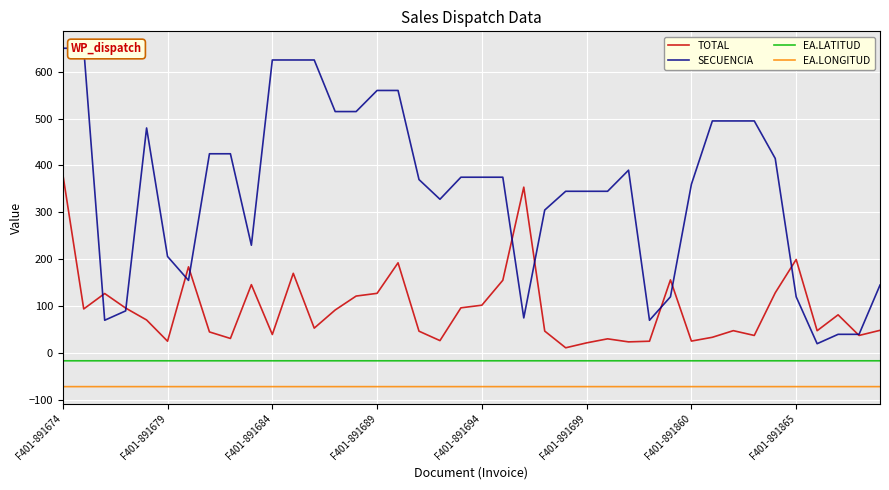

Where is EA.LATITUD nearest to the value -16?

39